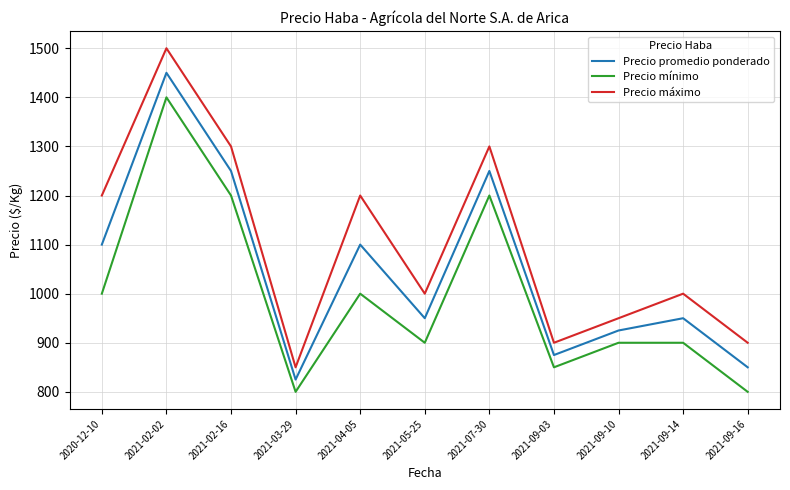

True or false: Precio máximo and Precio promedio ponderado cross at least once.

False